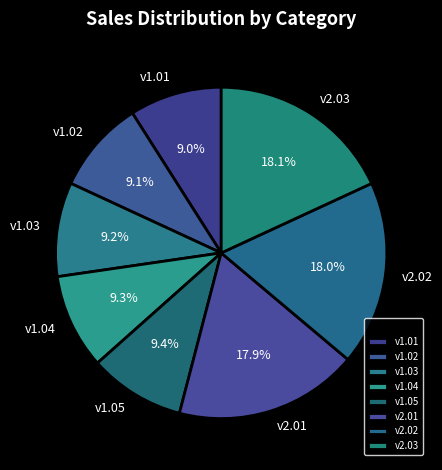

Does any single category account for the majority?

No